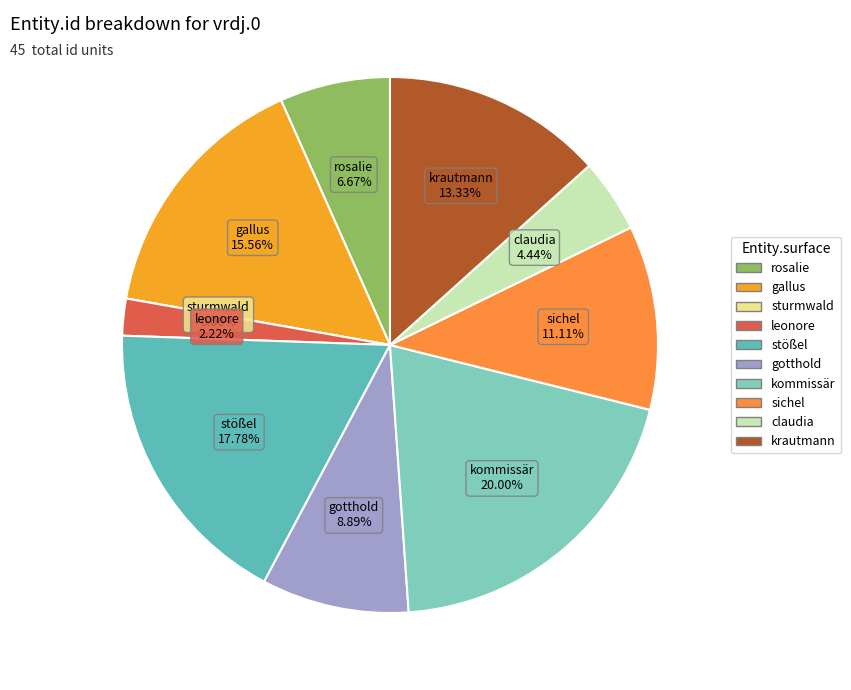

What is the largest slice in the pie chart?

kommissär